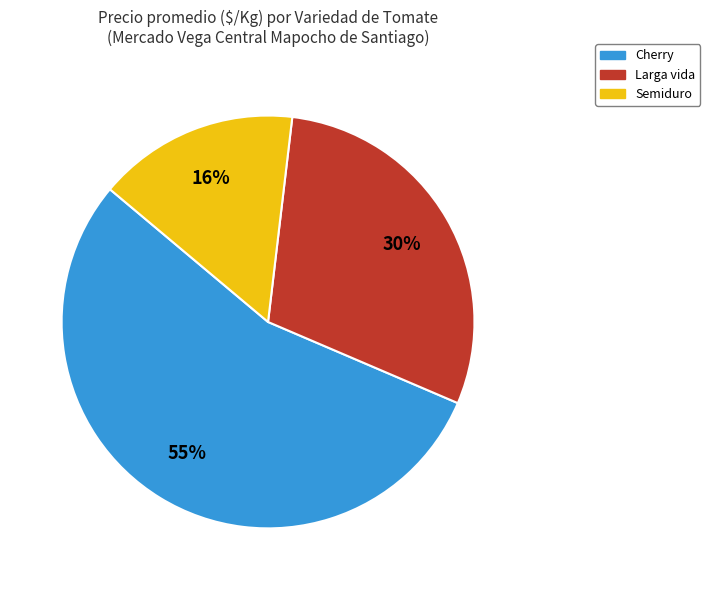

Which slice is the largest?

Cherry